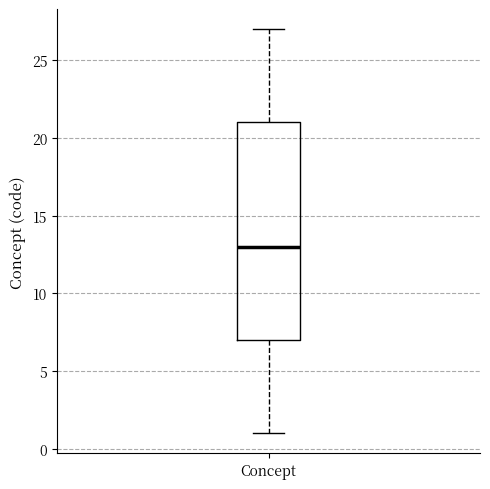

Transcribe this box plot: give where the median line is, the range the box spans, and where the two whiskers end, as read against the y-axis. The values are not printed on the chart, so give them approximately, as read against the axis.

median 13, box 7 to 21, whiskers 1 to 27